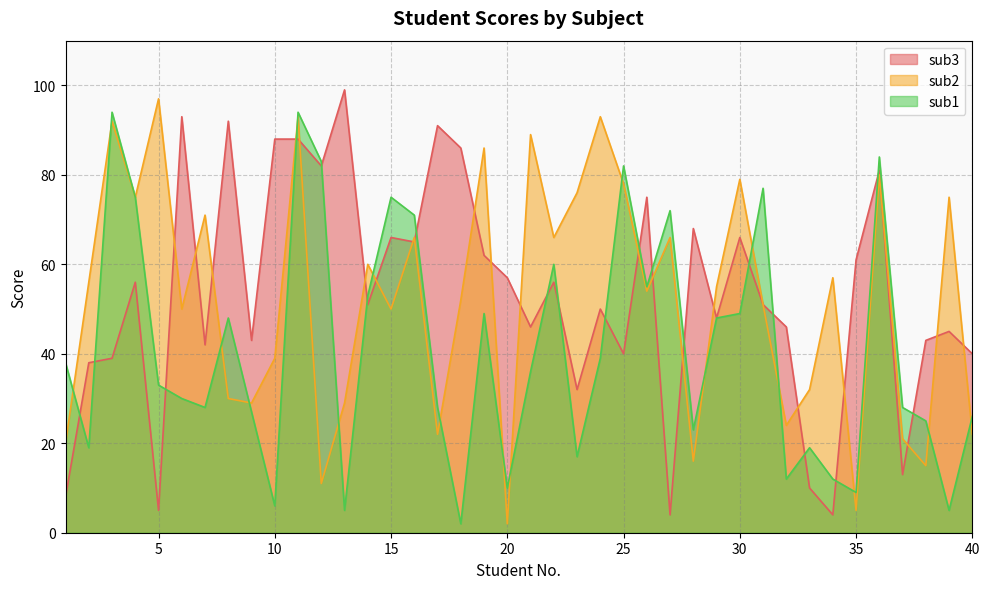

What value does the sub2 series have at 29?

55